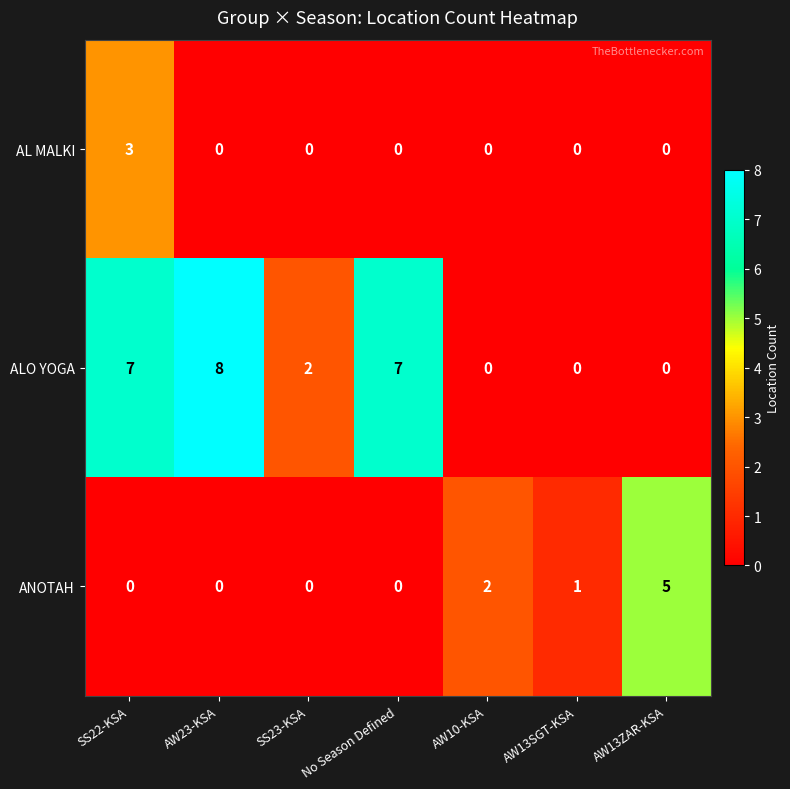

Which series has the largest total across all categories?

ALO YOGA